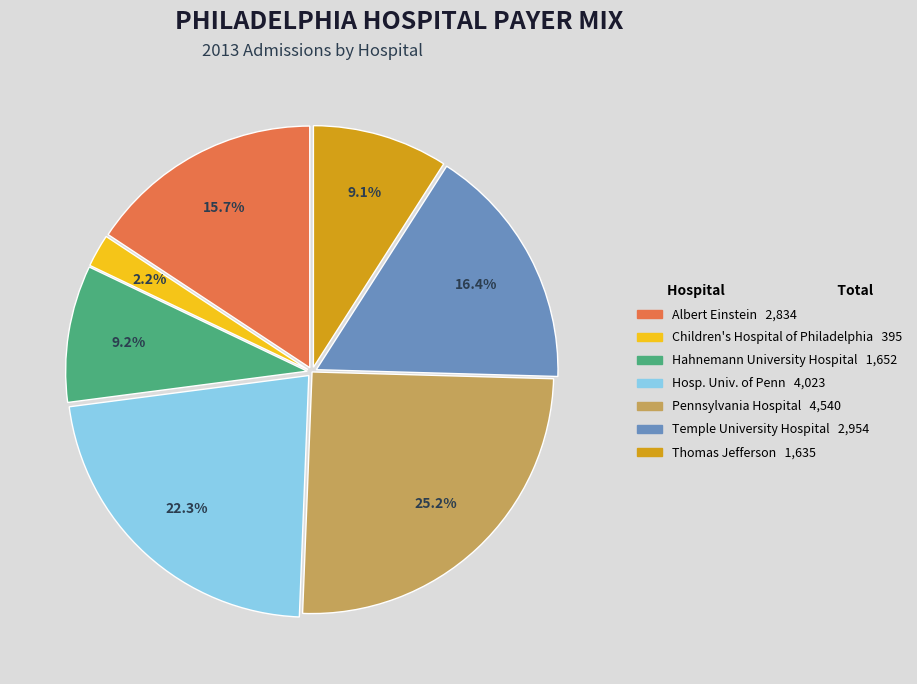

Does any single category account for the majority?

No